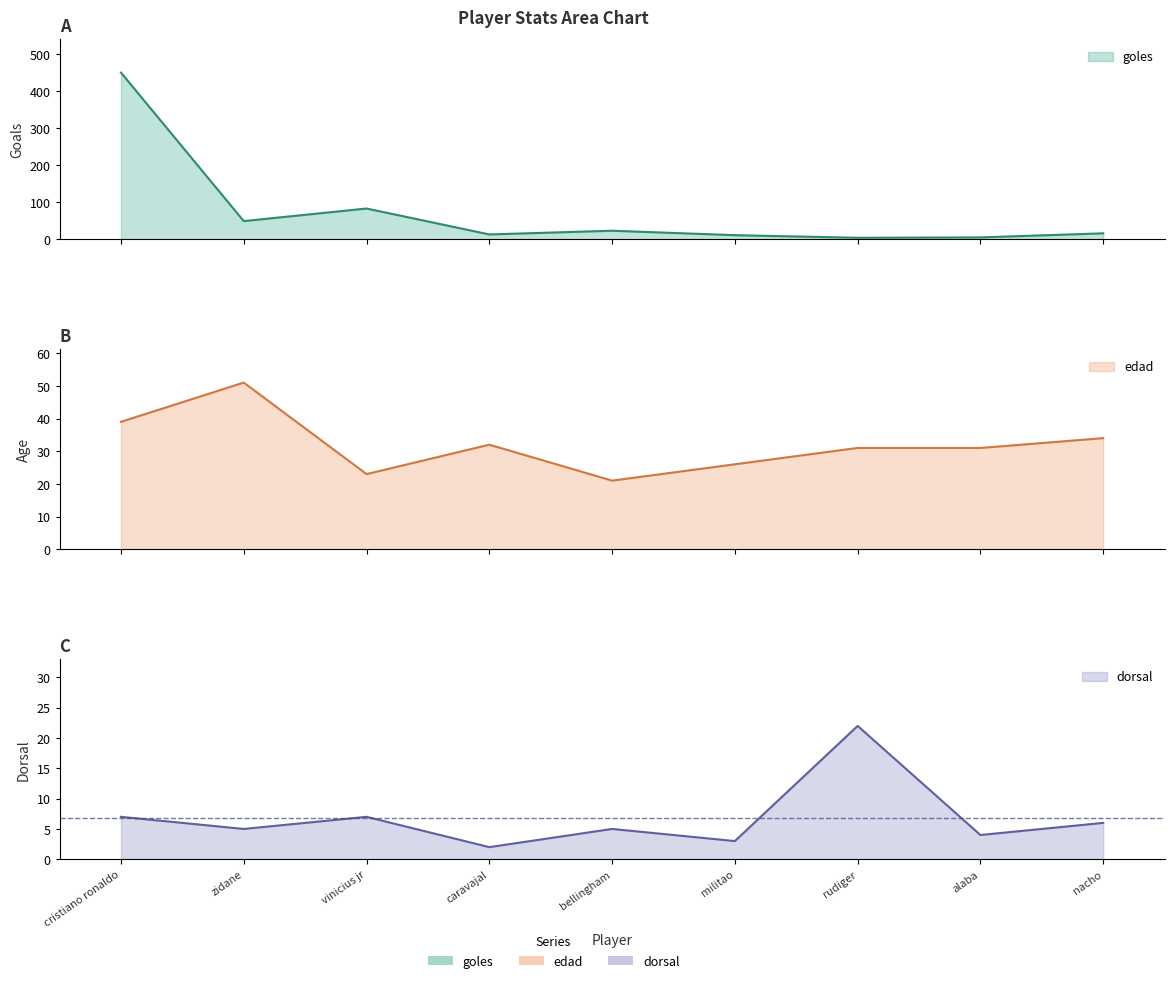

What are all the series names shown in the legend?

goles, edad, dorsal